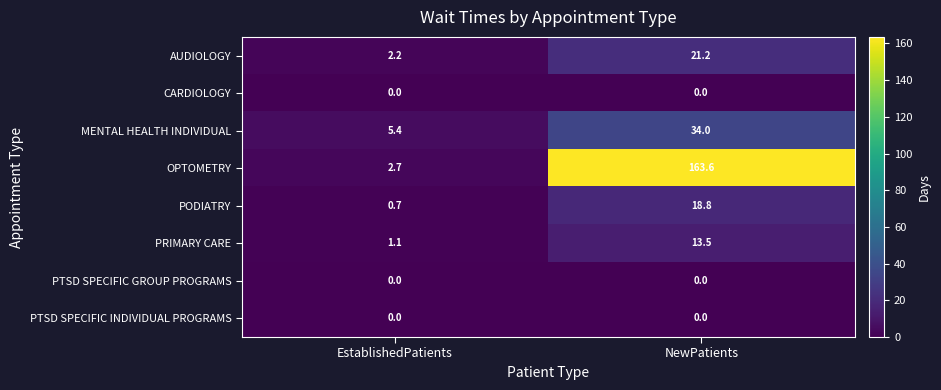

True or false: OPTOMETRY has a value of 2.7 at EstablishedPatients.

True